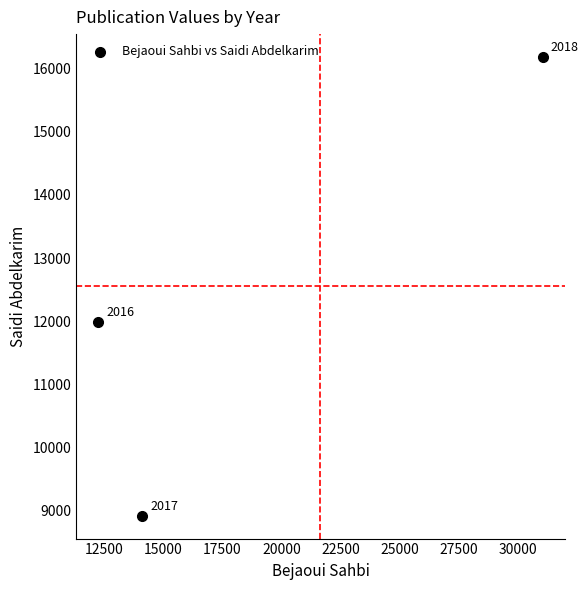

What is the average Y value?

12366.7